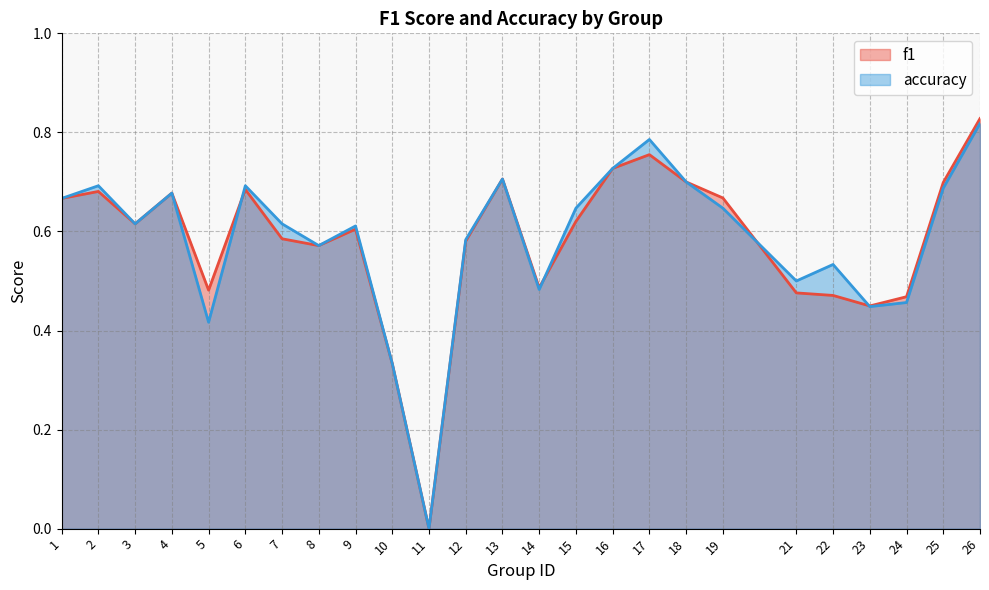

In accuracy, how many points are higher than both neighbors (excluding endpoints)?

7